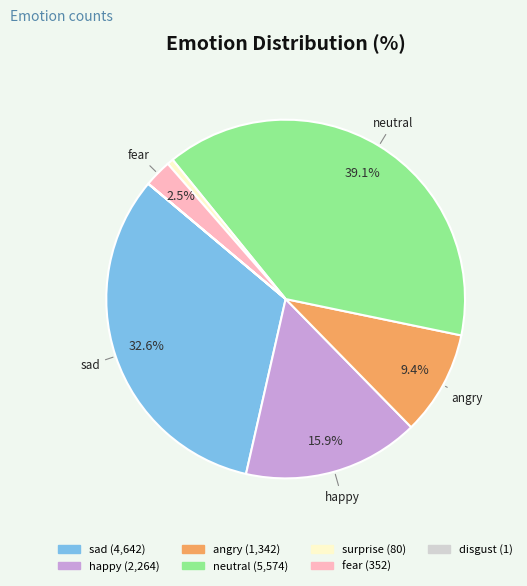

What is the ratio of the value at sad to the value at neutral?

0.8